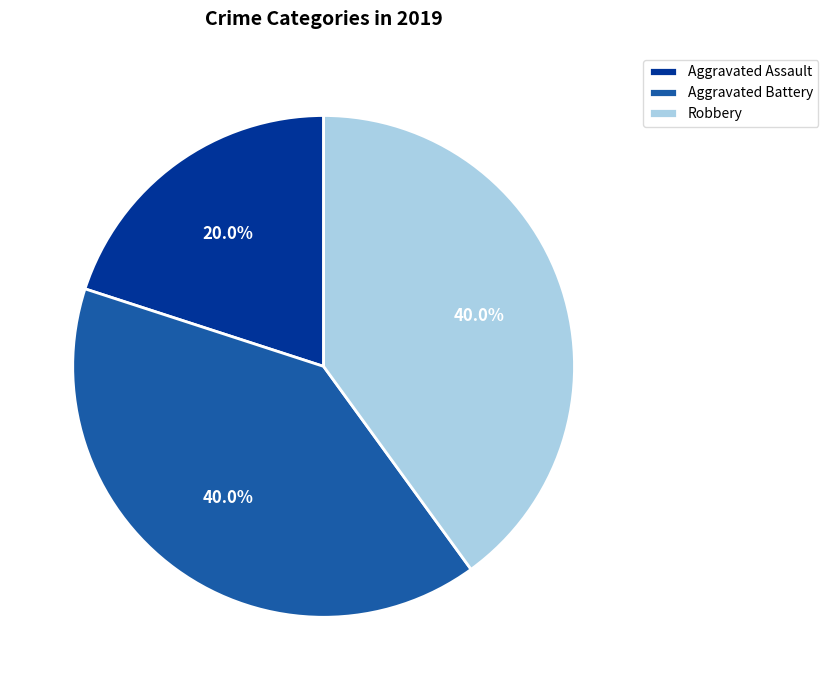

To the nearest percent, what portion does Aggravated Battery represent?

40%